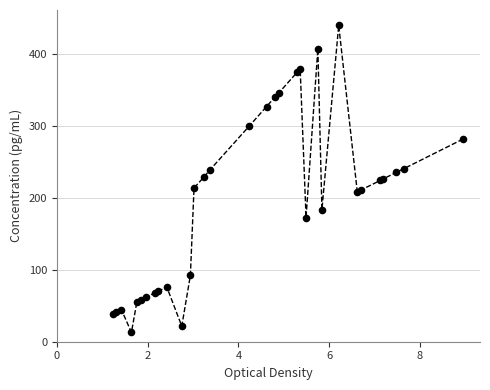

What is the greatest value displayed?

439.1